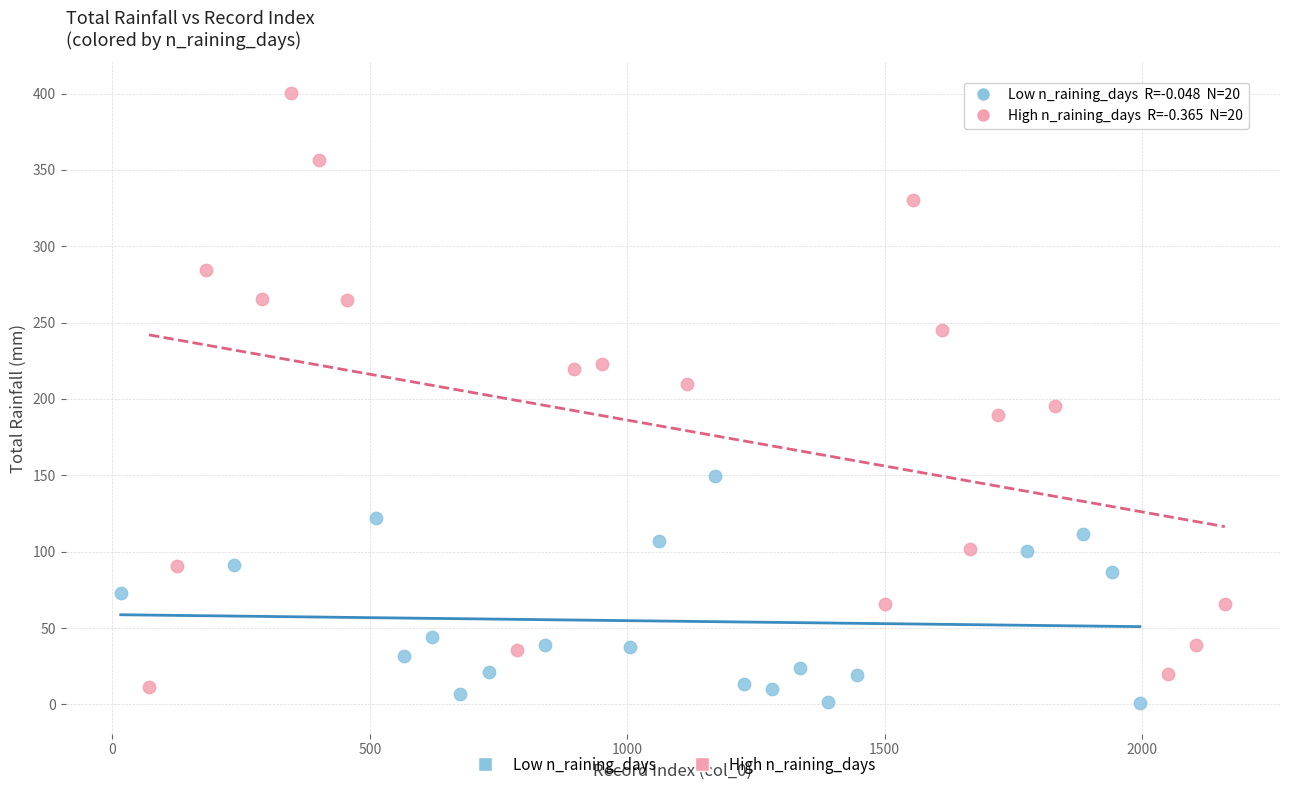

Which series has the largest Y range (max minus min)?

High n_raining_days